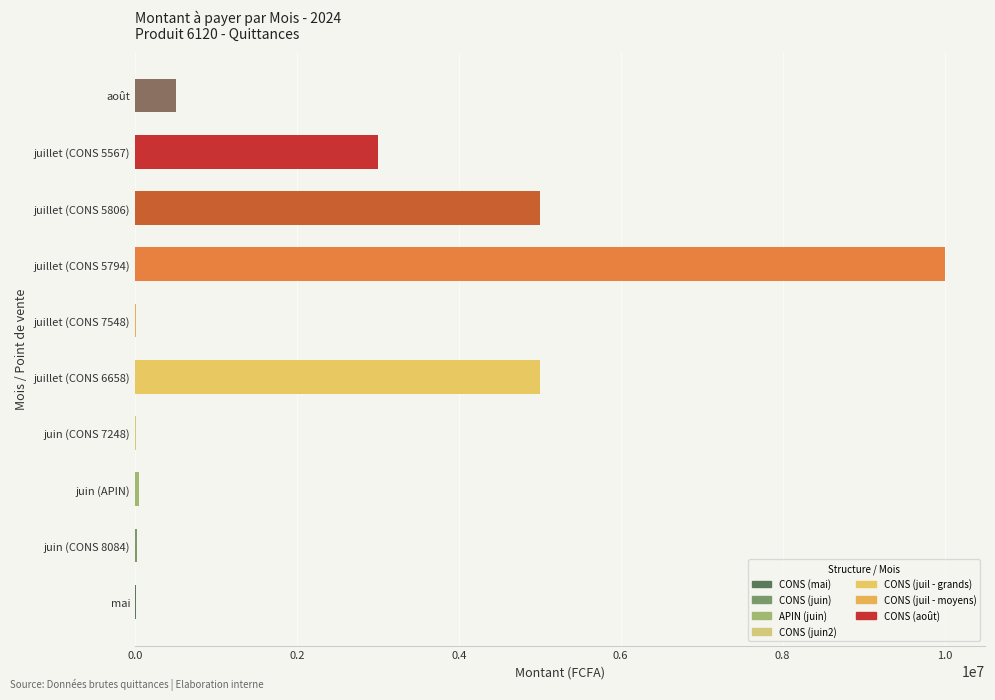

What is the sum of all values?

23606494